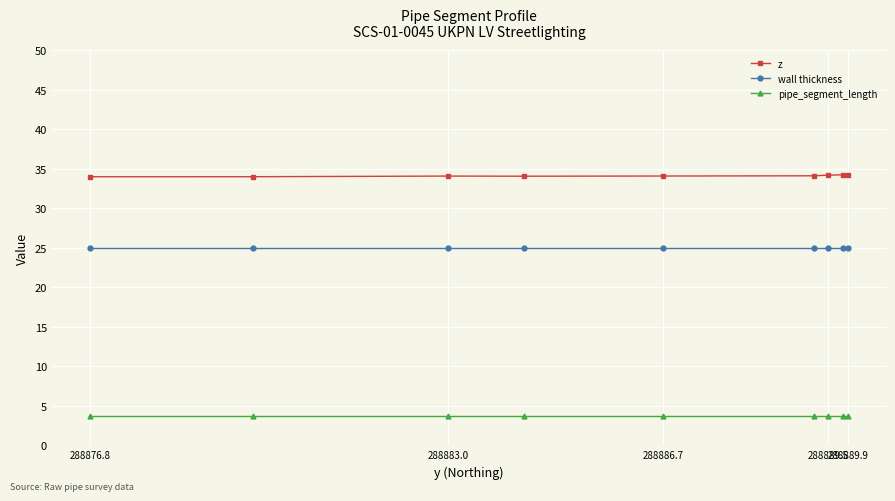

Is the value of z at 288886.7 greater than the value of pipe_segment_length at 288889.9?

Yes